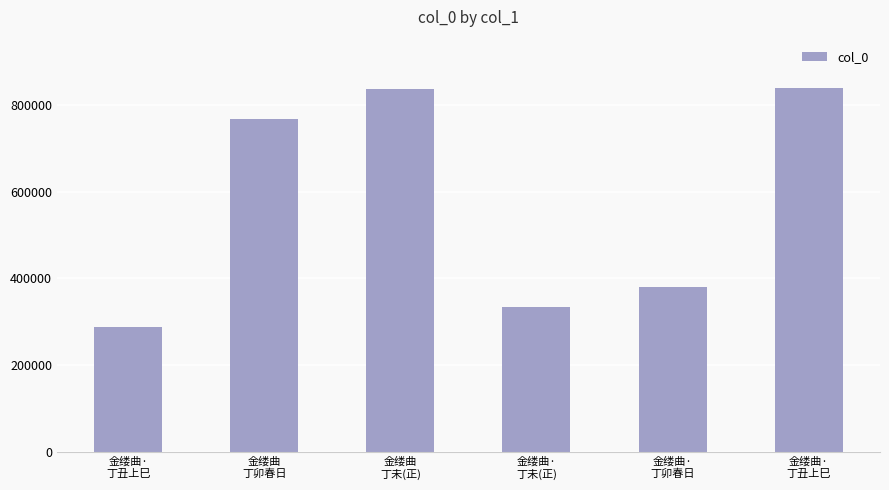

What is the difference between the values at 金缕曲·
丁丑上巳 and 金缕曲·
丁卯春日?

456841